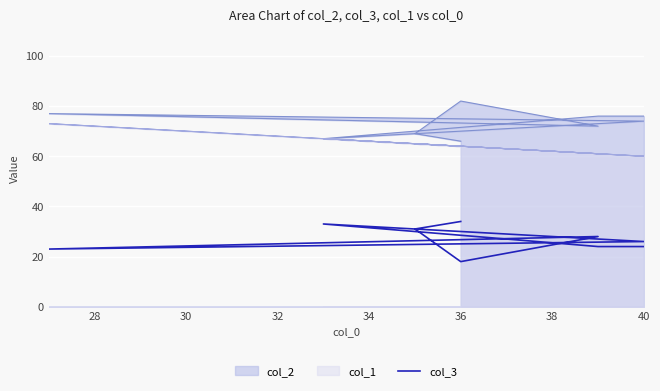

True or false: the data has more than 1 interior local peaks.

True